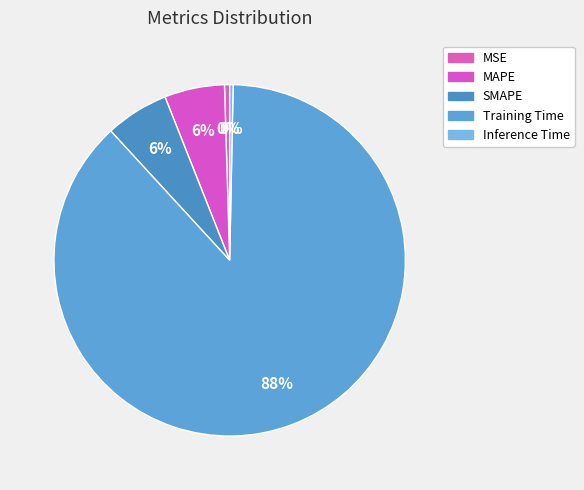

To the nearest percent, what is the average slice percentage?

20%